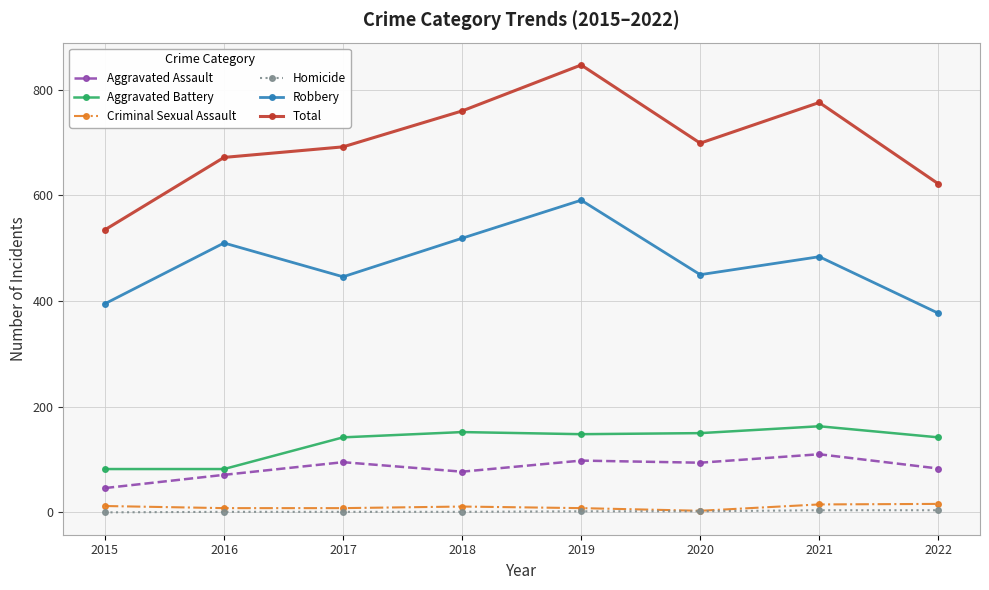

Which series has the largest total across all categories?

Total